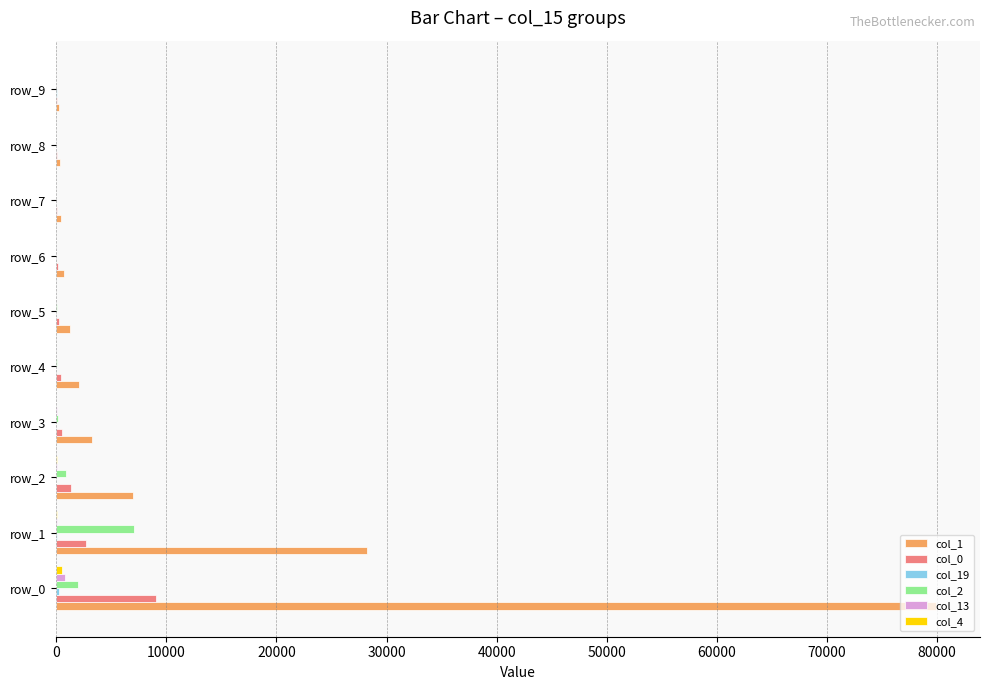

At which category does the chart reach its peak across all series?

row_0